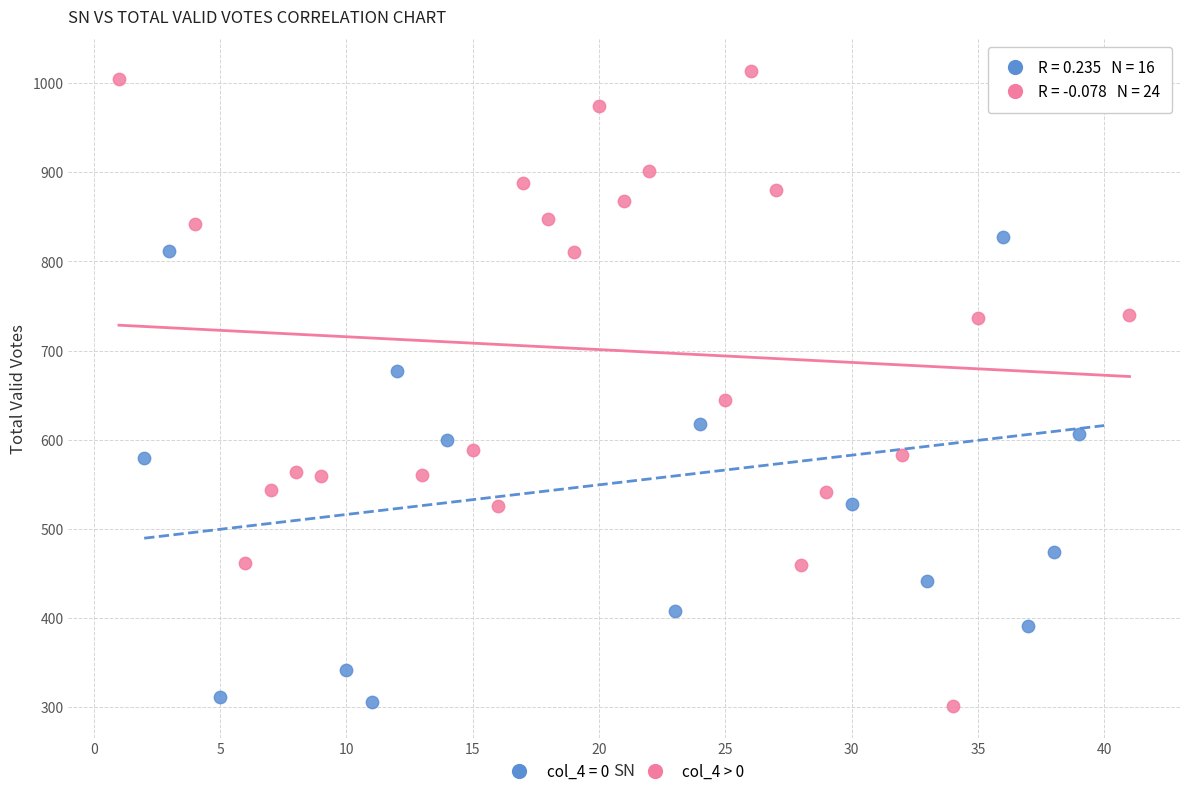

What are all the series names shown in the legend?

col_4 = 0, col_4 > 0